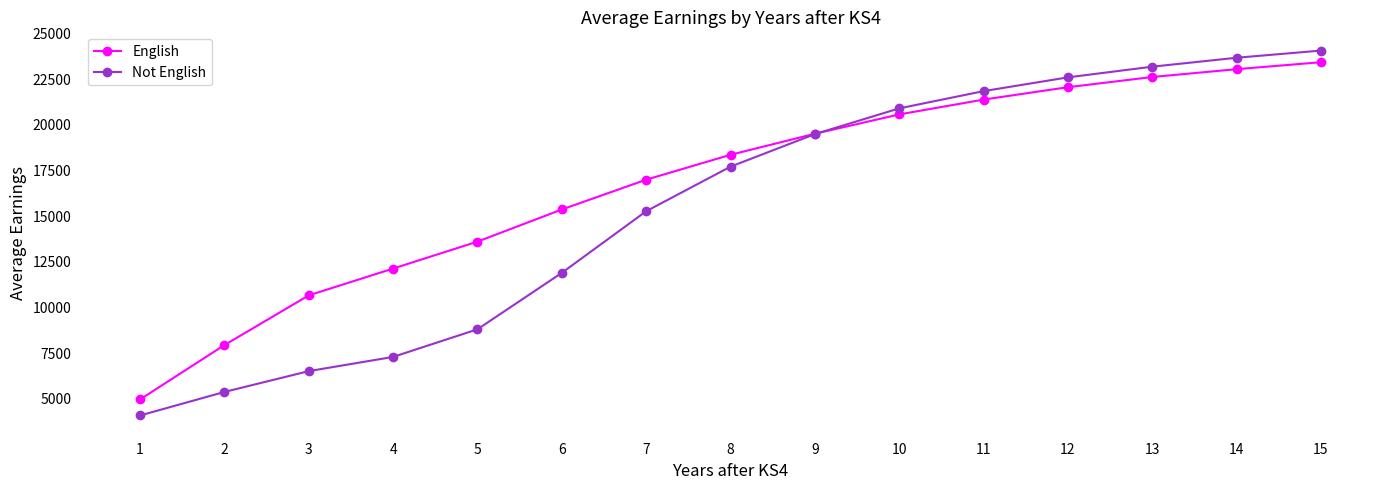

Which series has the largest total across all categories?

English